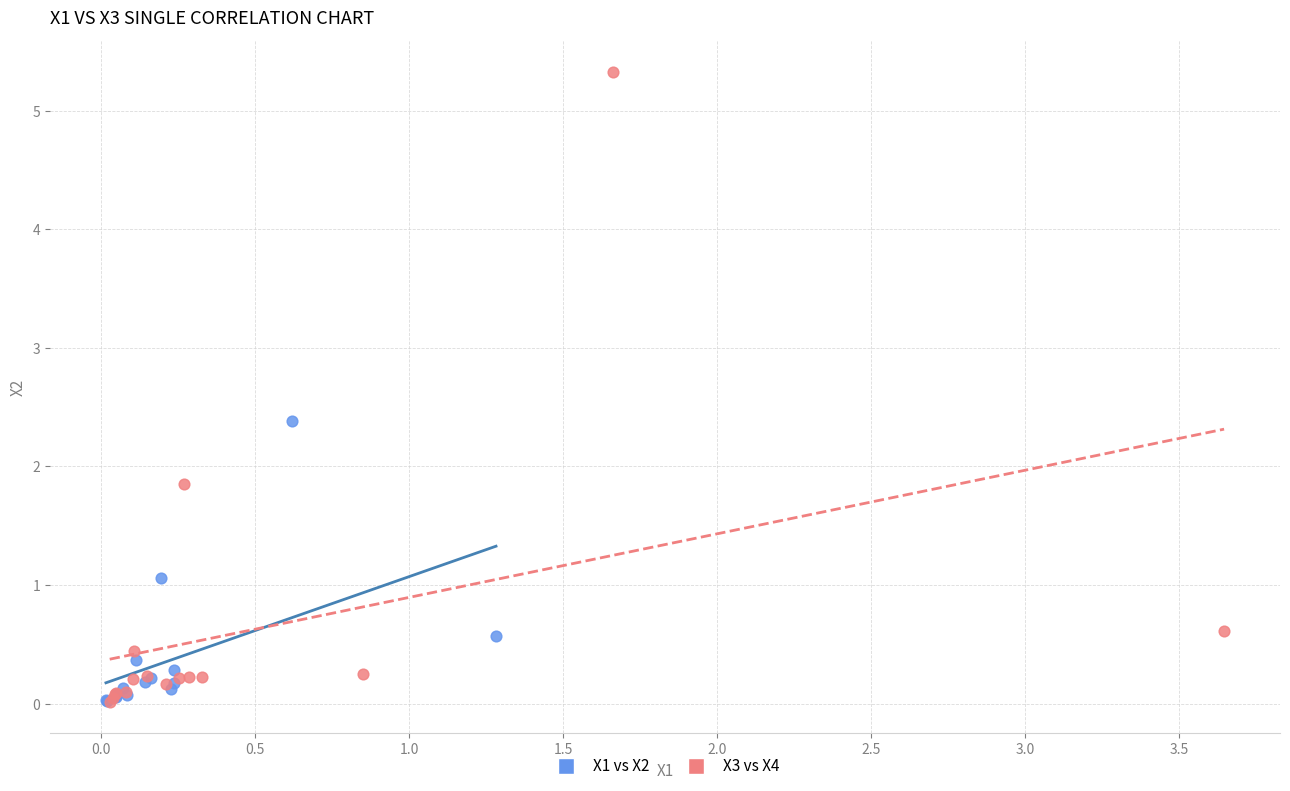

Which series has the widest spread of Y values?

X3 vs X4